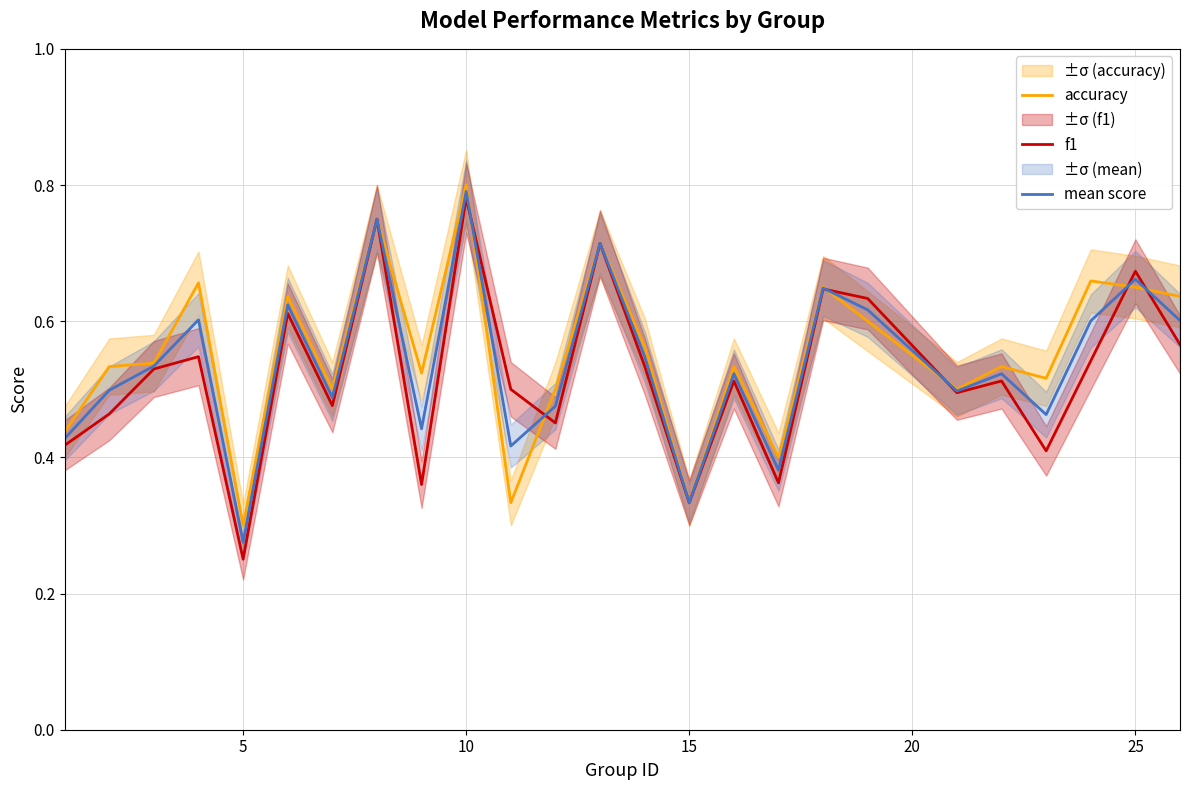

How many times do f1 and mean score cross each other?

6